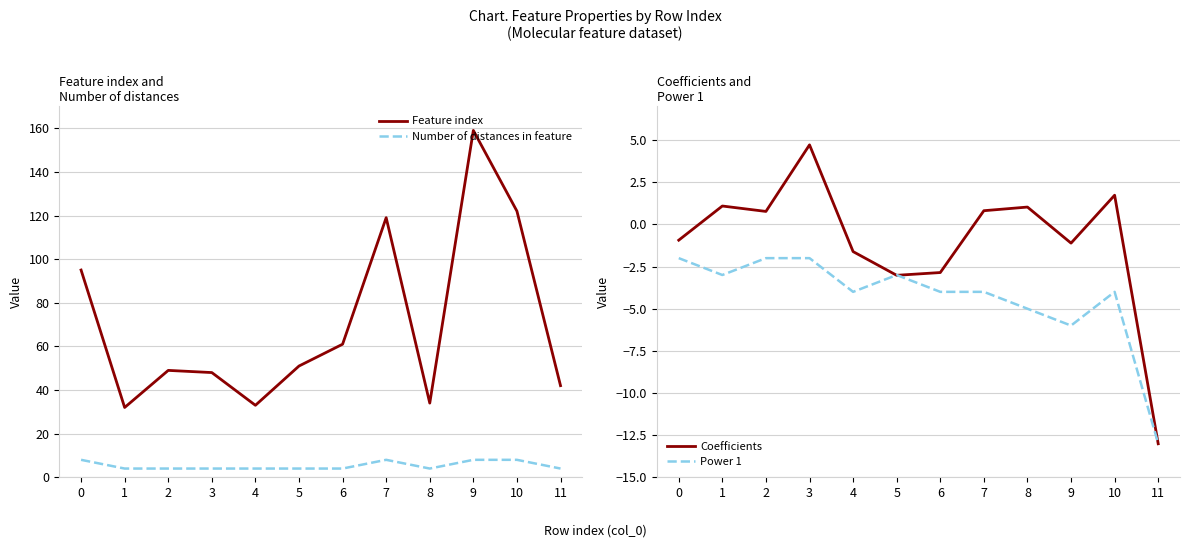

The value of Number of distances in feature at 6 is 5.4. True or false?

False